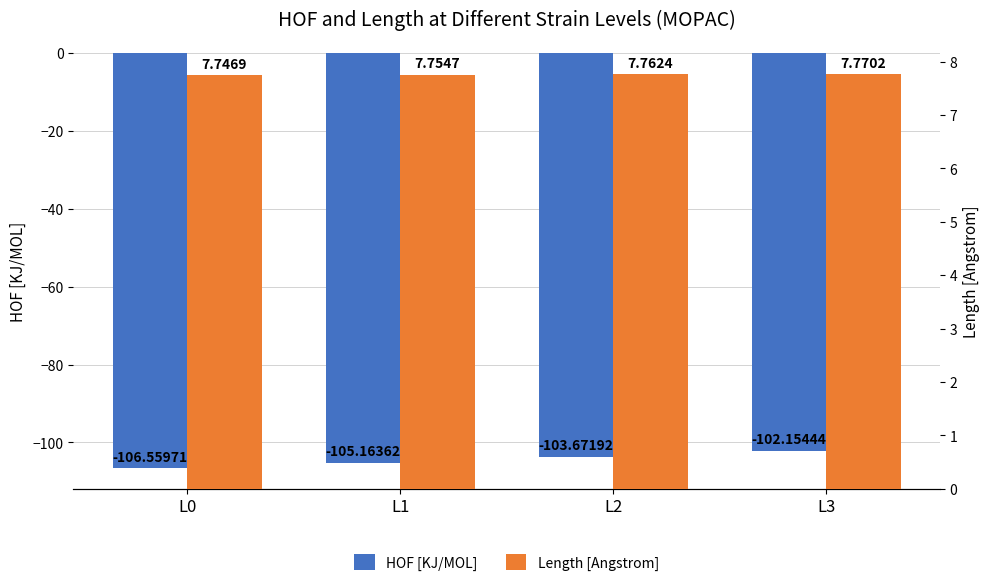

The value of Length [Angstrom] at L3 is 7.8. True or false?

True